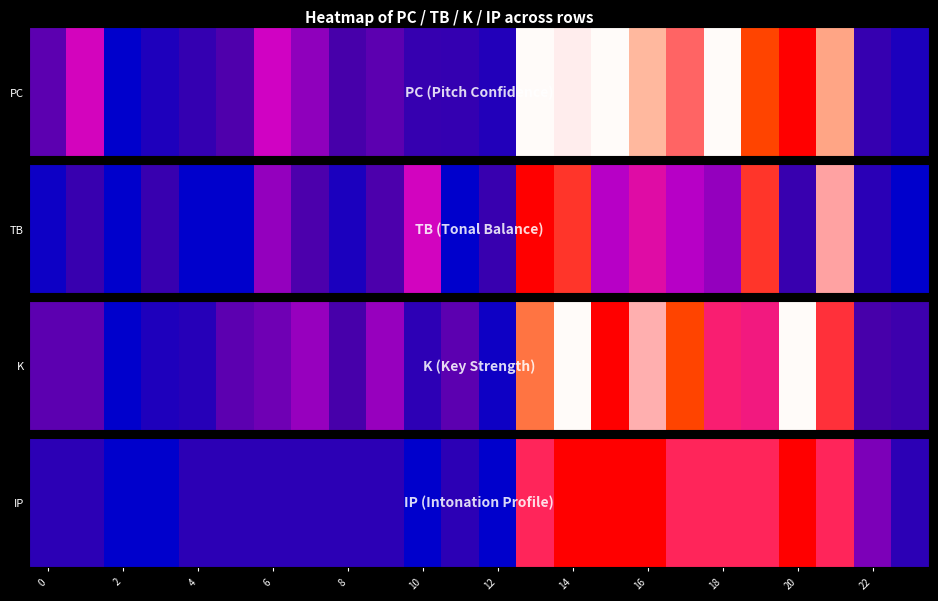

What is the greatest value displayed?

7